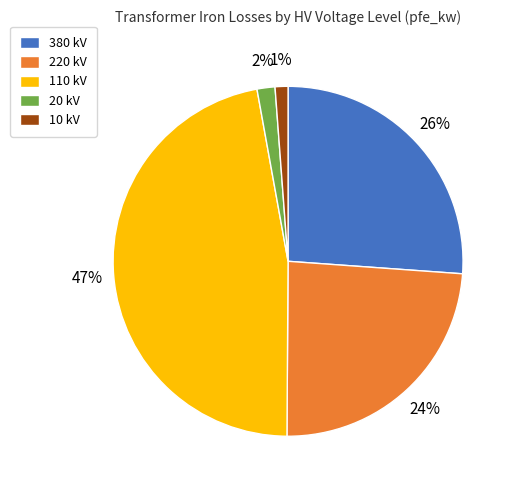

Which slice is the largest?

110 kV